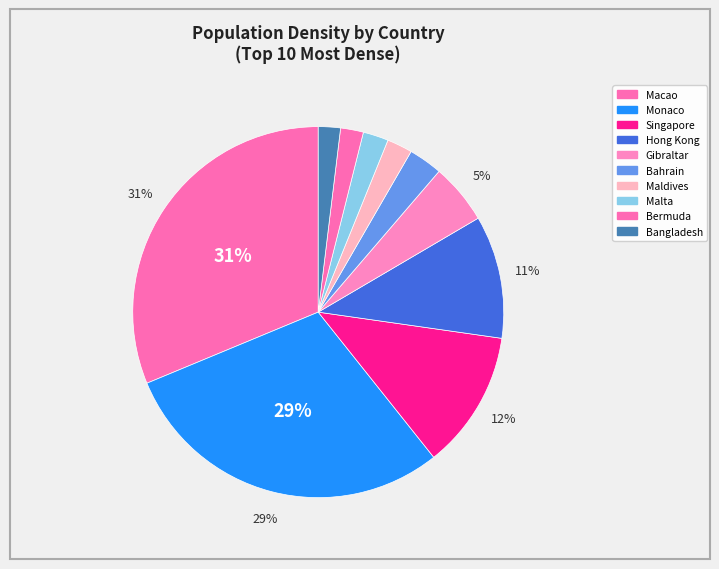

Is it true that Bermuda is 10% of the pie?

False